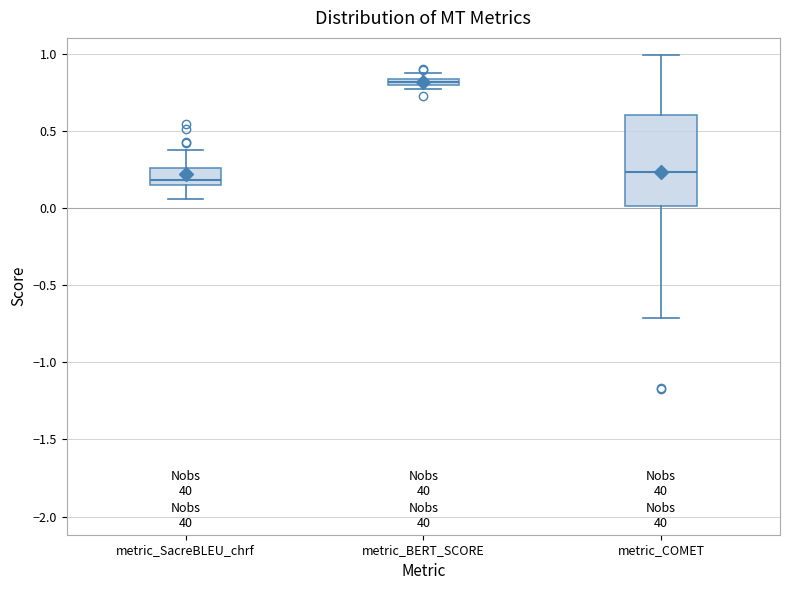

Which box's median line is the highest?

metric_BERT_SCORE